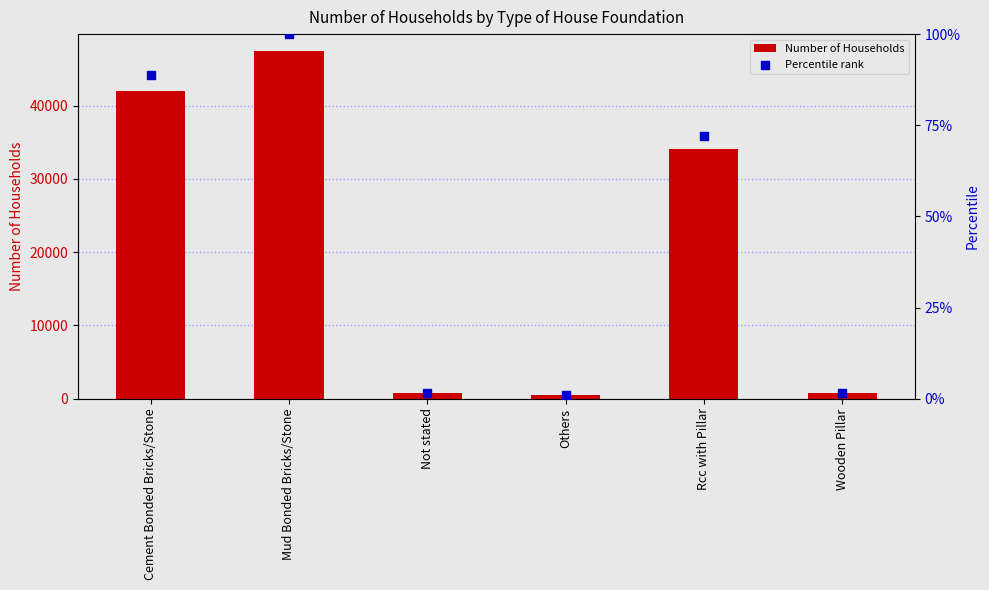

Which series reaches the minimum Y coordinate?

Number of Households